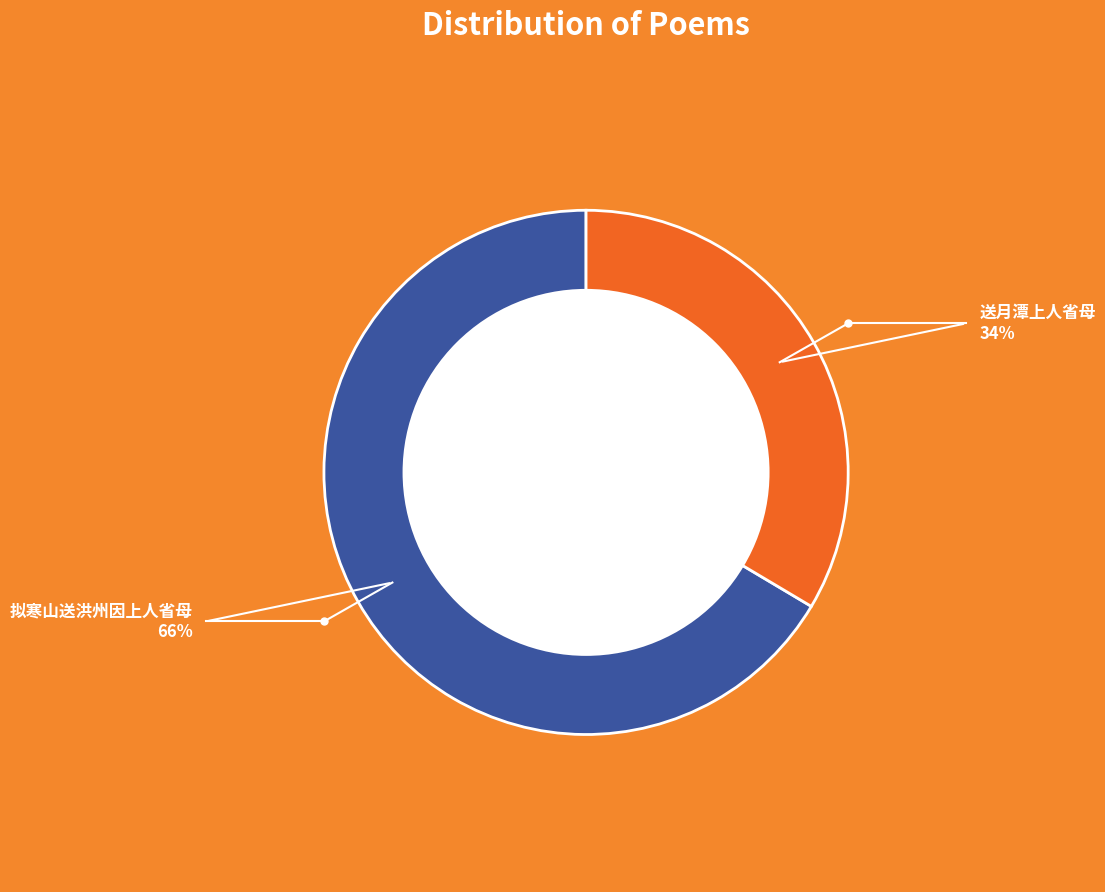

What is the largest slice in the pie chart?

拟寒山送洪州因上人省母